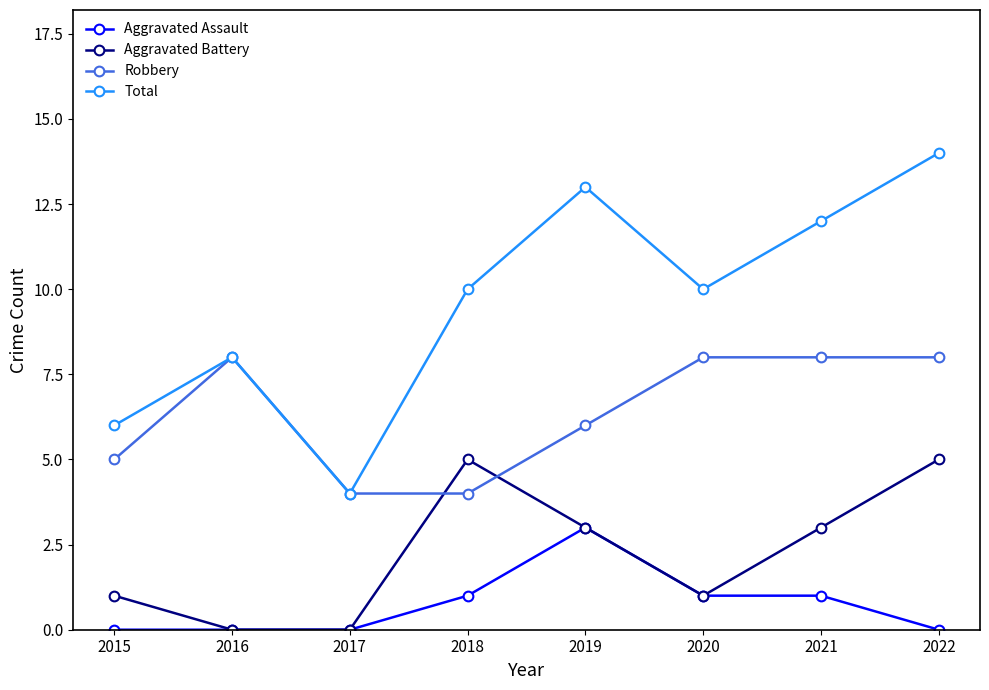

True or false: Robbery and Aggravated Assault cross at least once.

False